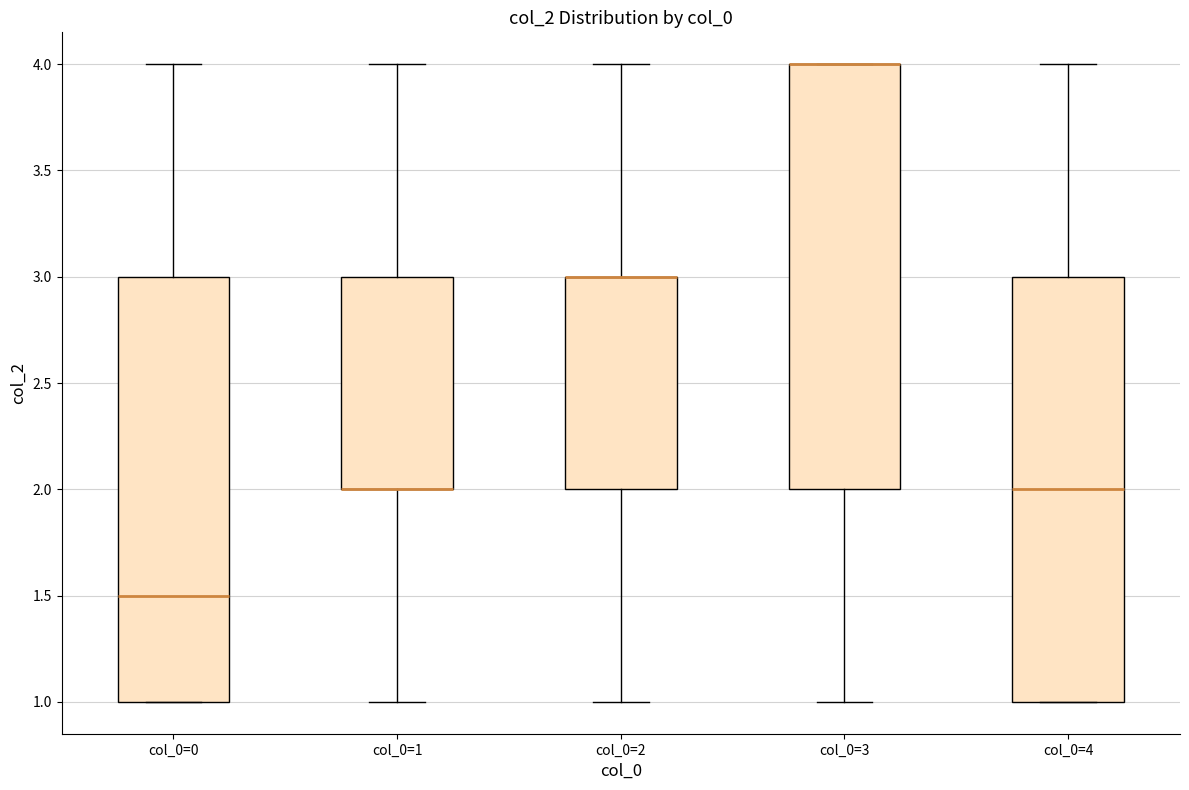

Where is the lower edge of the box for col_0=2 on the y-axis? The values are not printed on the chart, so give them approximately, as read against the axis.

2.0